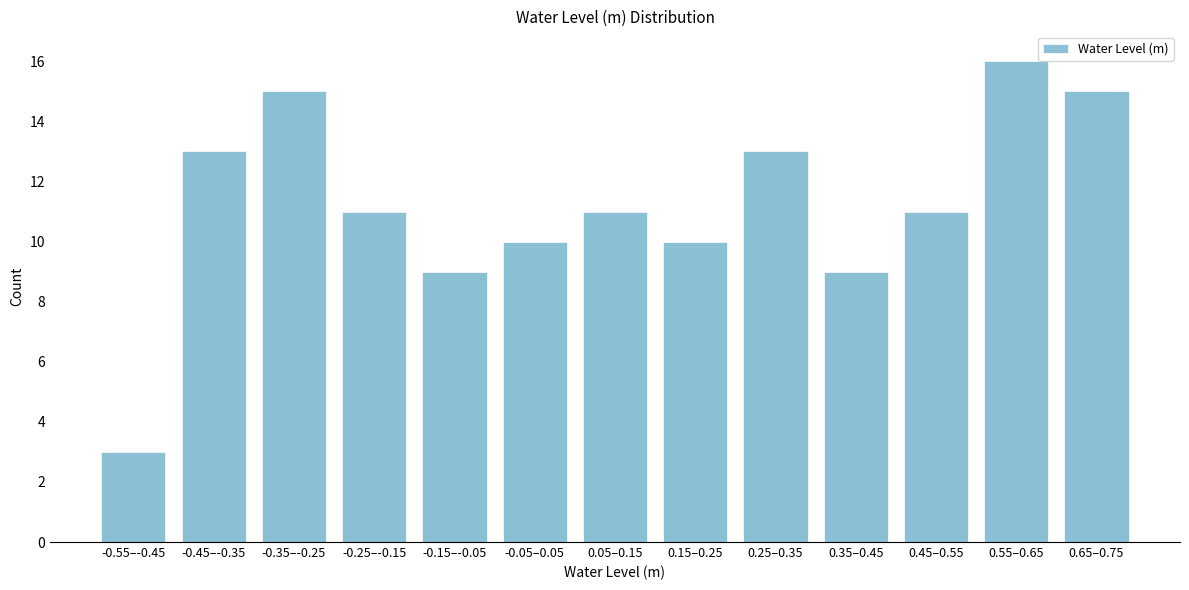

Reading left to right, transcribe all the data shown in this chart.

3	13	15	11	9	10	11	10	13	9	11	16	15